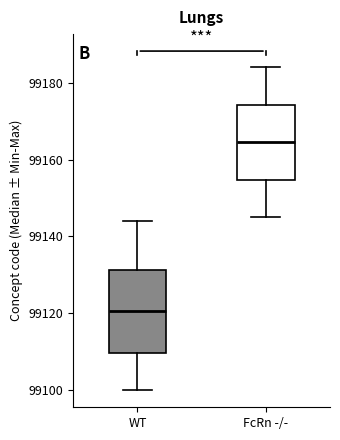

Which box is the tallest, from its lower edge to its upper edge?

WT